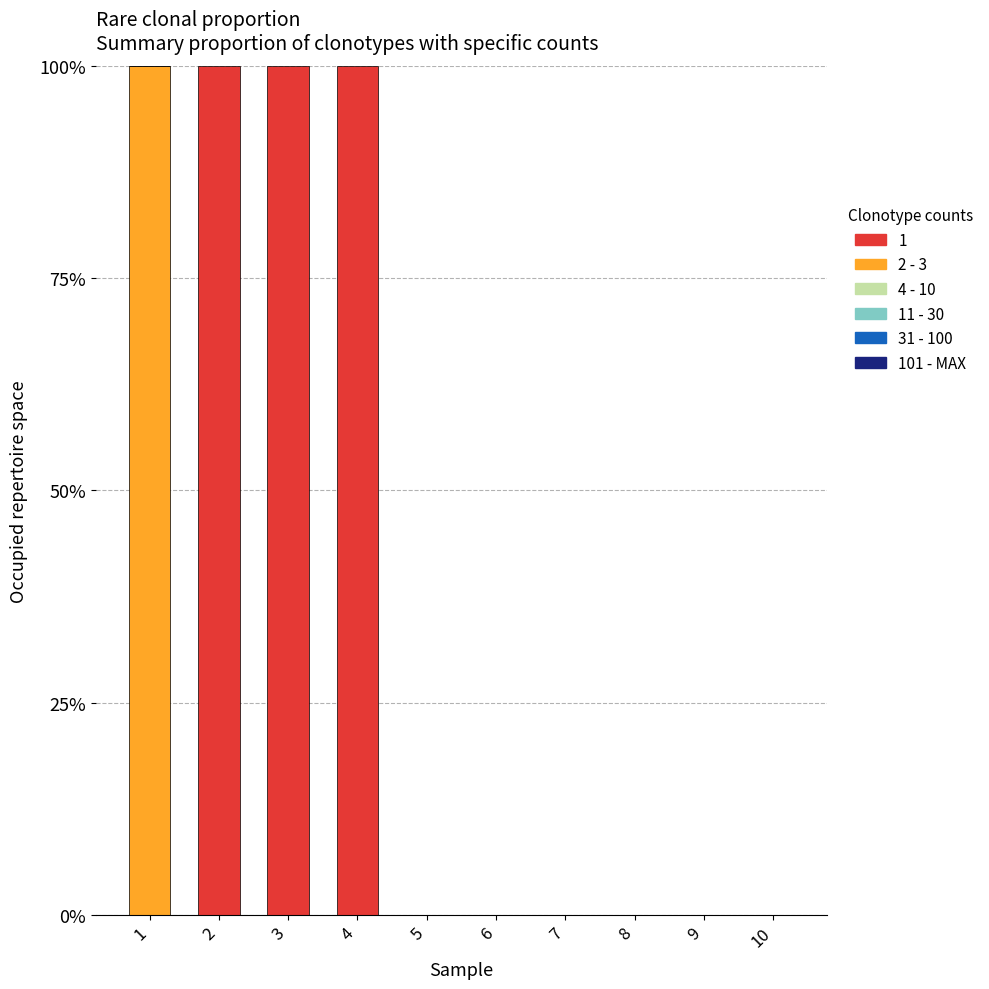

The value of 2 - 3 at 9 is 0. True or false?

True